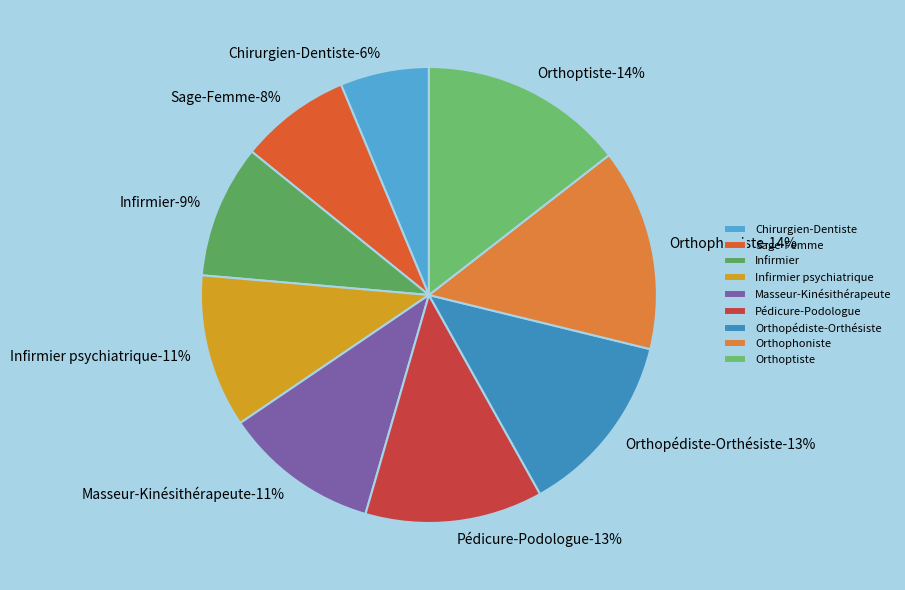

How many segments does this pie chart have?

9